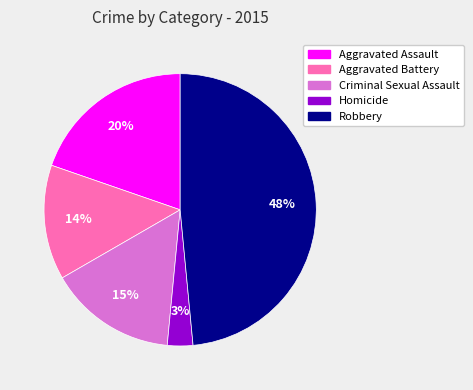

Between Aggravated Battery and Criminal Sexual Assault, which is larger?

Criminal Sexual Assault